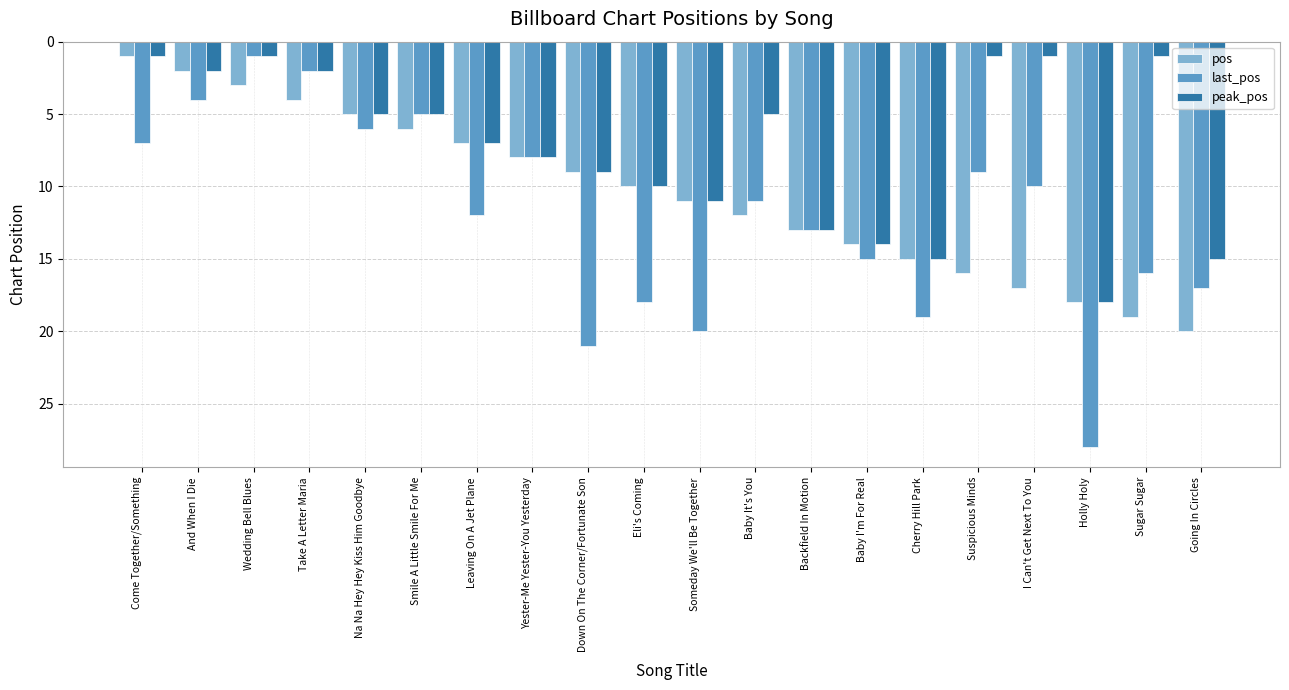

Reading right to left, list all the values displayed in this chart.

pos: Going In Circles=20	Sugar Sugar=19	Holly Holy=18	I Can't Get Next To You=17	Suspicious Minds=16	Cherry Hill Park=15	Baby I'm For Real=14	Backfield In Motion=13	Baby It's You=12	Someday We'll Be Together=11	Eli's Coming=10	Down On The Corner/Fortunate Son=9	Yester-Me Yester-You Yesterday=8	Leaving On A Jet Plane=7	Smile A Little Smile For Me=6	Na Na Hey Hey Kiss Him Goodbye=5	Take A Letter Maria=4	Wedding Bell Blues=3	And When I Die=2	Come Together/Something=1
last_pos: Going In Circles=17	Sugar Sugar=16	Holly Holy=28	I Can't Get Next To You=10	Suspicious Minds=9	Cherry Hill Park=19	Baby I'm For Real=15	Backfield In Motion=13	Baby It's You=11	Someday We'll Be Together=20	Eli's Coming=18	Down On The Corner/Fortunate Son=21	Yester-Me Yester-You Yesterday=8	Leaving On A Jet Plane=12	Smile A Little Smile For Me=5	Na Na Hey Hey Kiss Him Goodbye=6	Take A Letter Maria=2	Wedding Bell Blues=1	And When I Die=4	Come Together/Something=7
peak_pos: Going In Circles=15	Sugar Sugar=1	Holly Holy=18	I Can't Get Next To You=1	Suspicious Minds=1	Cherry Hill Park=15	Baby I'm For Real=14	Backfield In Motion=13	Baby It's You=5	Someday We'll Be Together=11	Eli's Coming=10	Down On The Corner/Fortunate Son=9	Yester-Me Yester-You Yesterday=8	Leaving On A Jet Plane=7	Smile A Little Smile For Me=5	Na Na Hey Hey Kiss Him Goodbye=5	Take A Letter Maria=2	Wedding Bell Blues=1	And When I Die=2	Come Together/Something=1